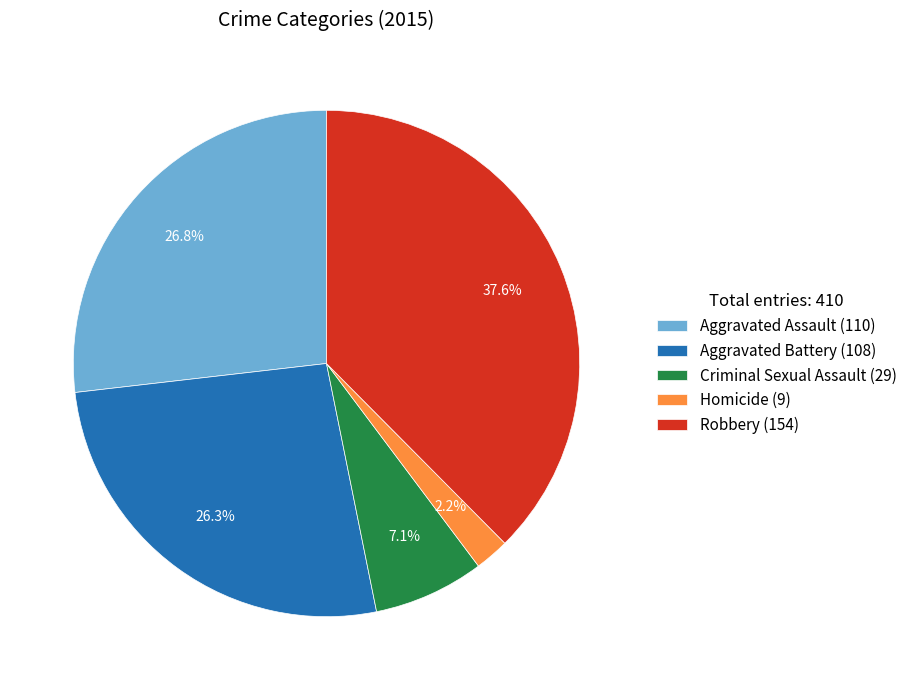

How many segments does this pie chart have?

5